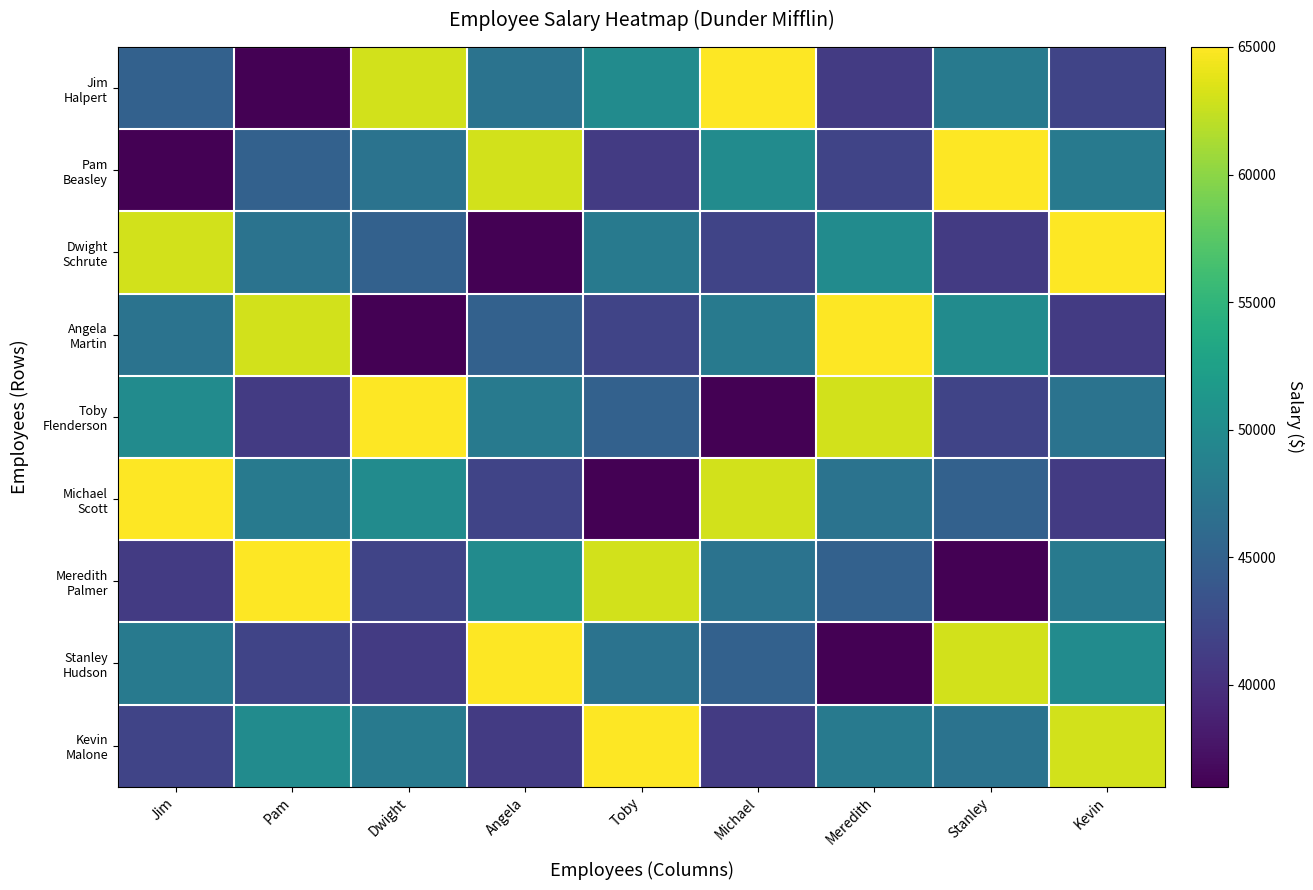

At how many categories does at least one series exceed 43910?

9